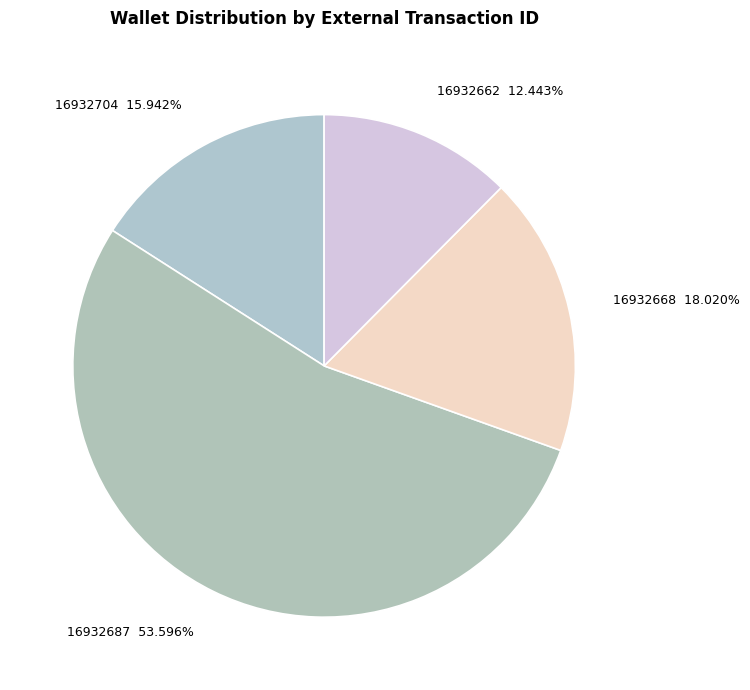

True or false: 16932687 accounts for 54% of the total.

True